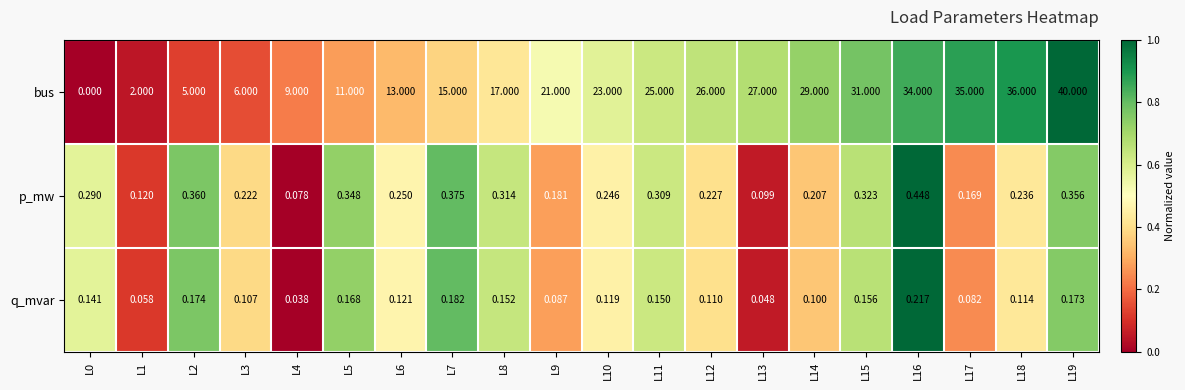

Rank the series at L4 from highest to lowest value.

bus, p_mw, q_mvar